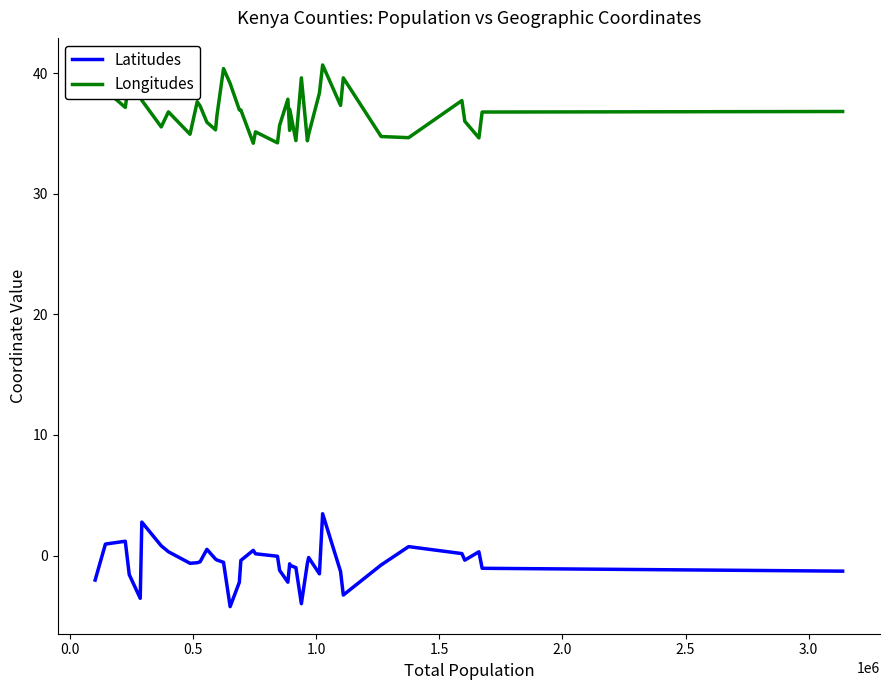

How many lines are shown in the chart?

2